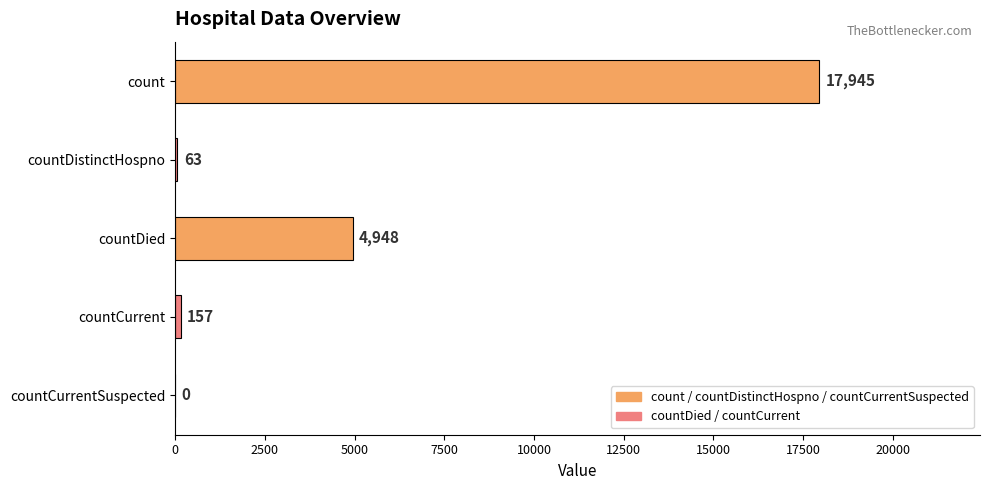

Reading top to bottom, list all the values displayed in this chart.

count=17945	countDistinctHospno=63	countDied=4948	countCurrent=157	countCurrentSuspected=0